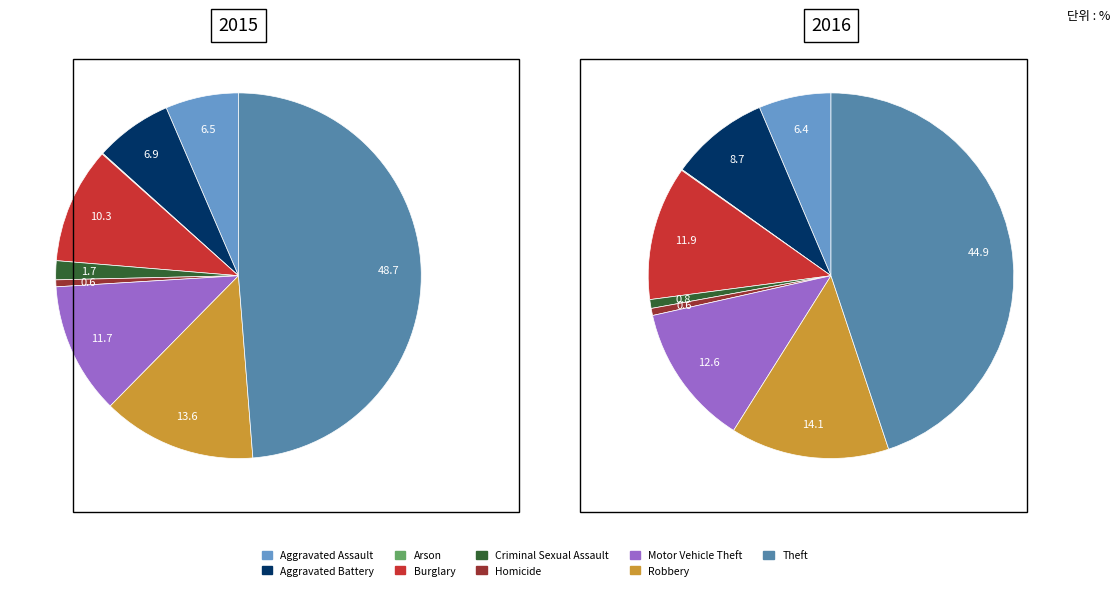

What percentage is the Motor Vehicle Theft slice, to the nearest percent?

12%